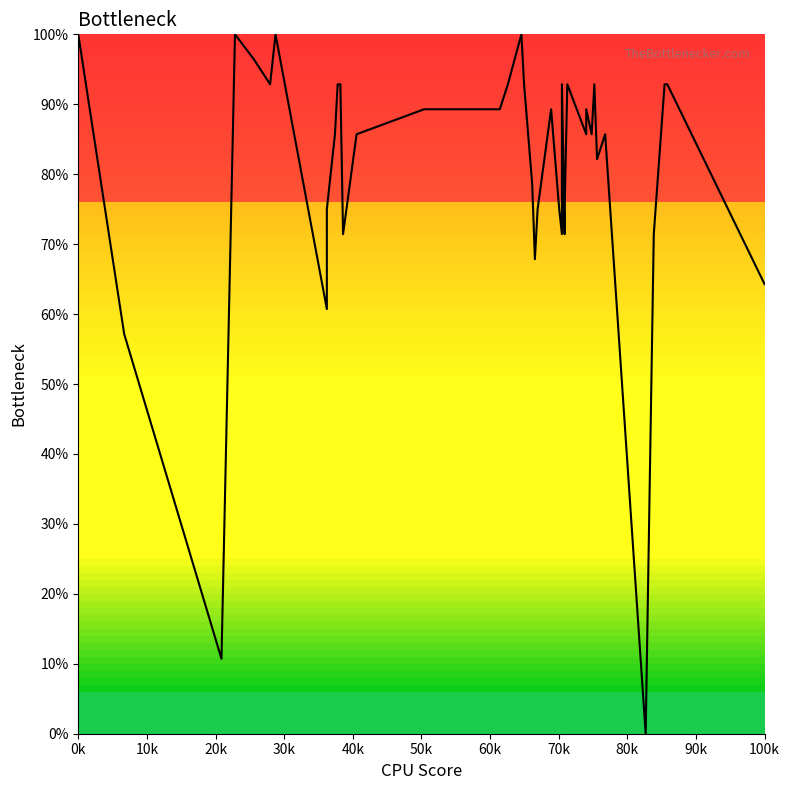

At which label does the data first exceed 85?

0k